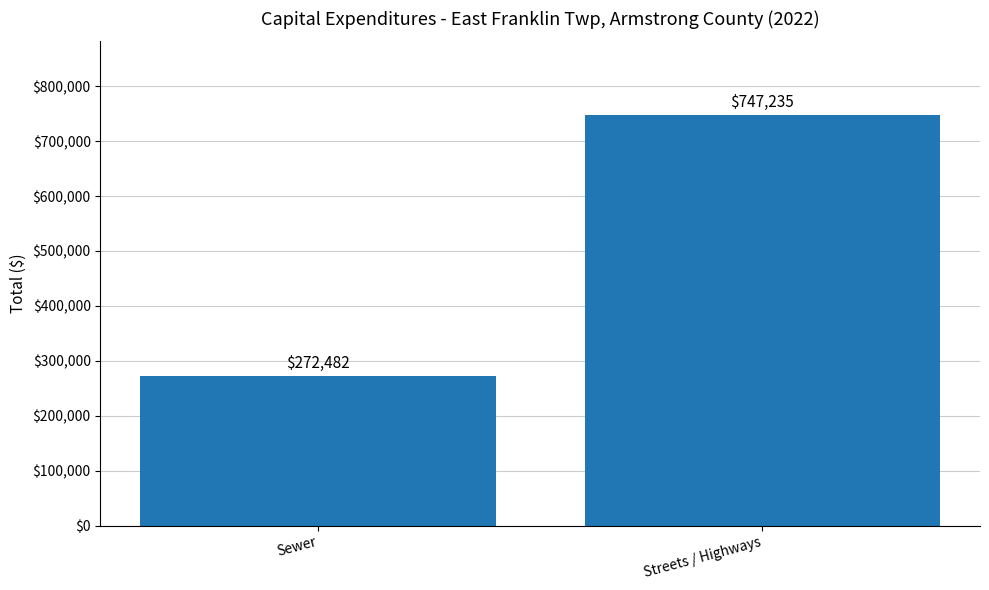

Reading left to right, extract all data points from this chart.

272482	747235